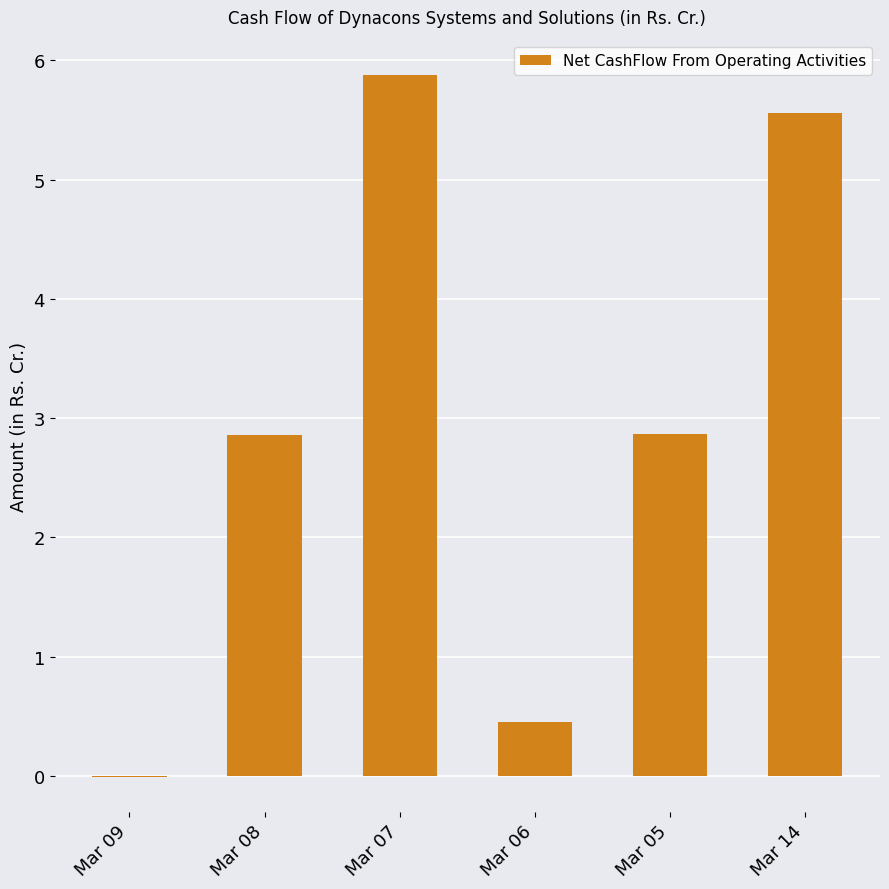

Which label corresponds to the largest value in the chart?

Mar 07